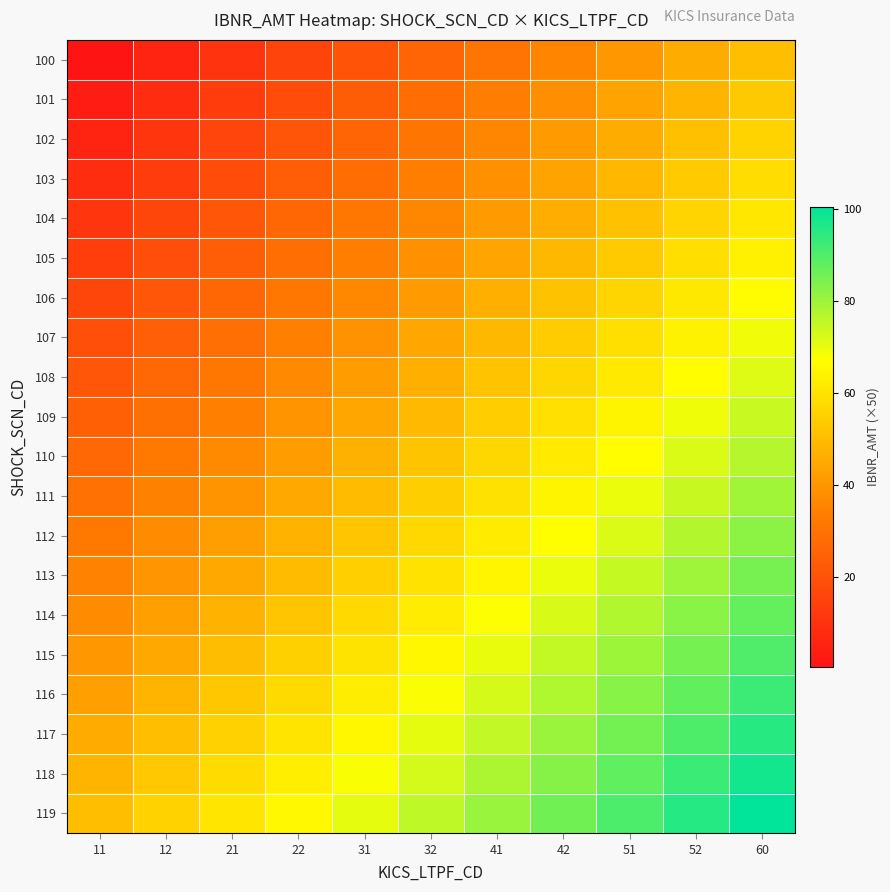

At how many categories does at least one series exceed 66?

7